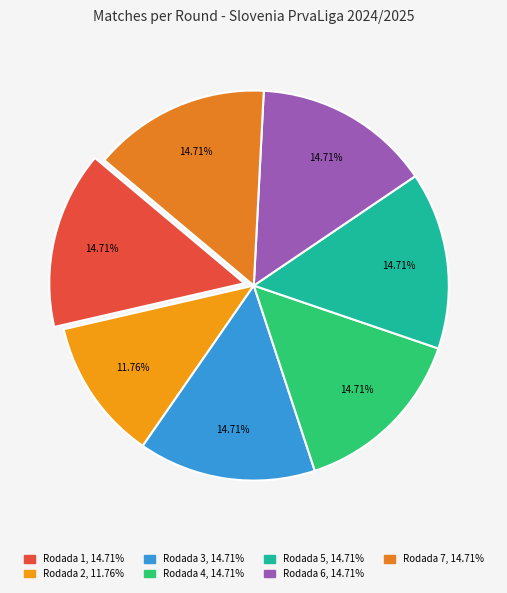

What percentage do Rodada 4 and Rodada 1 together represent?

29.4%